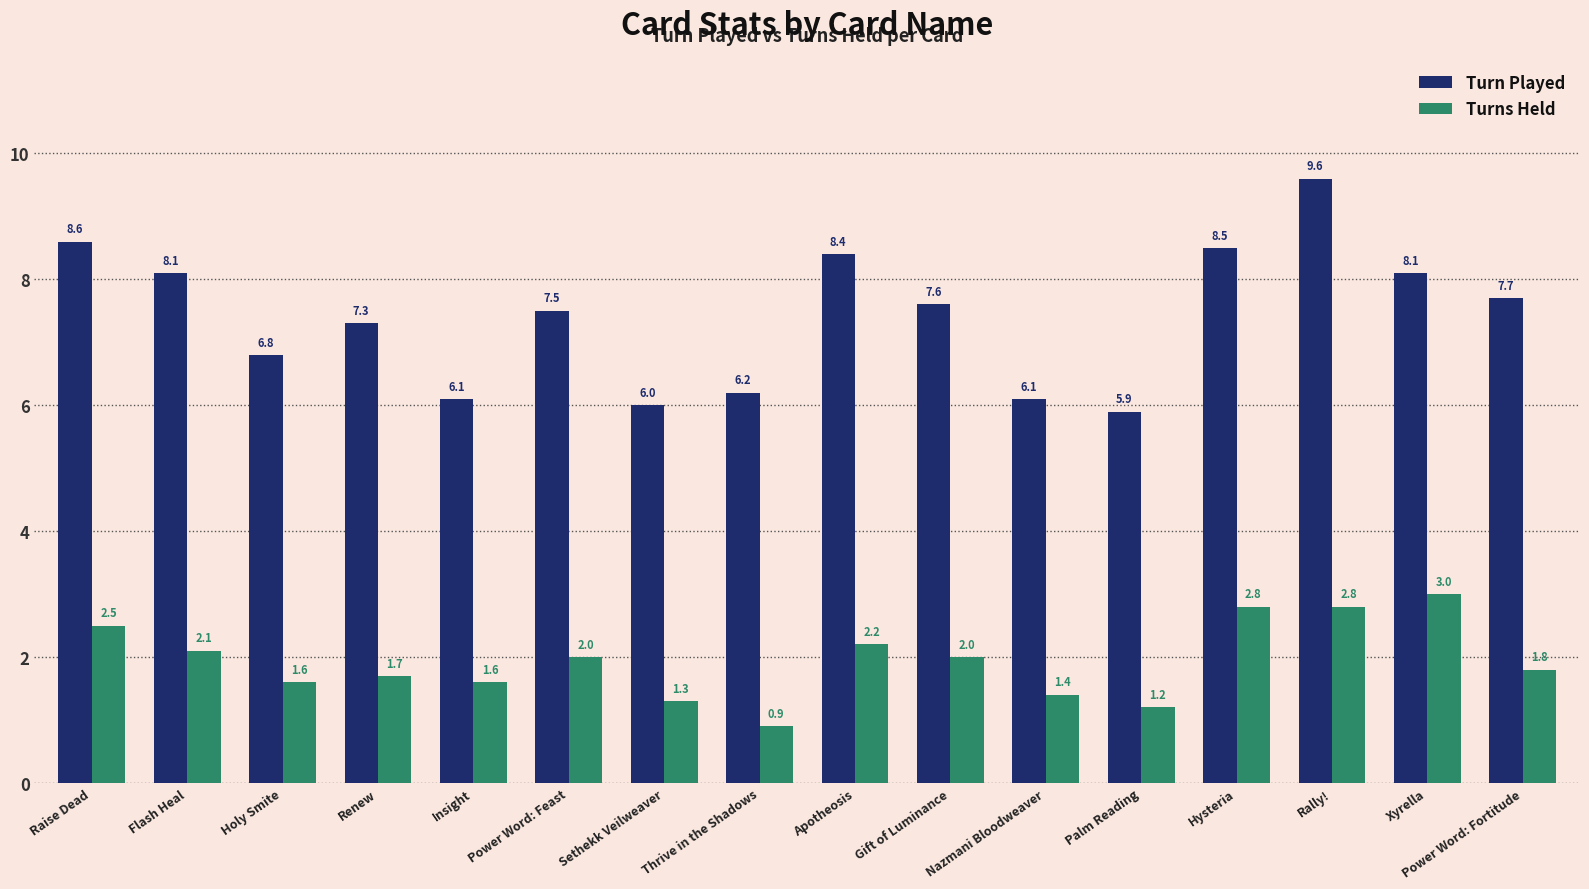

The Turn Played series shows 2.4 at Hysteria. True or false?

False